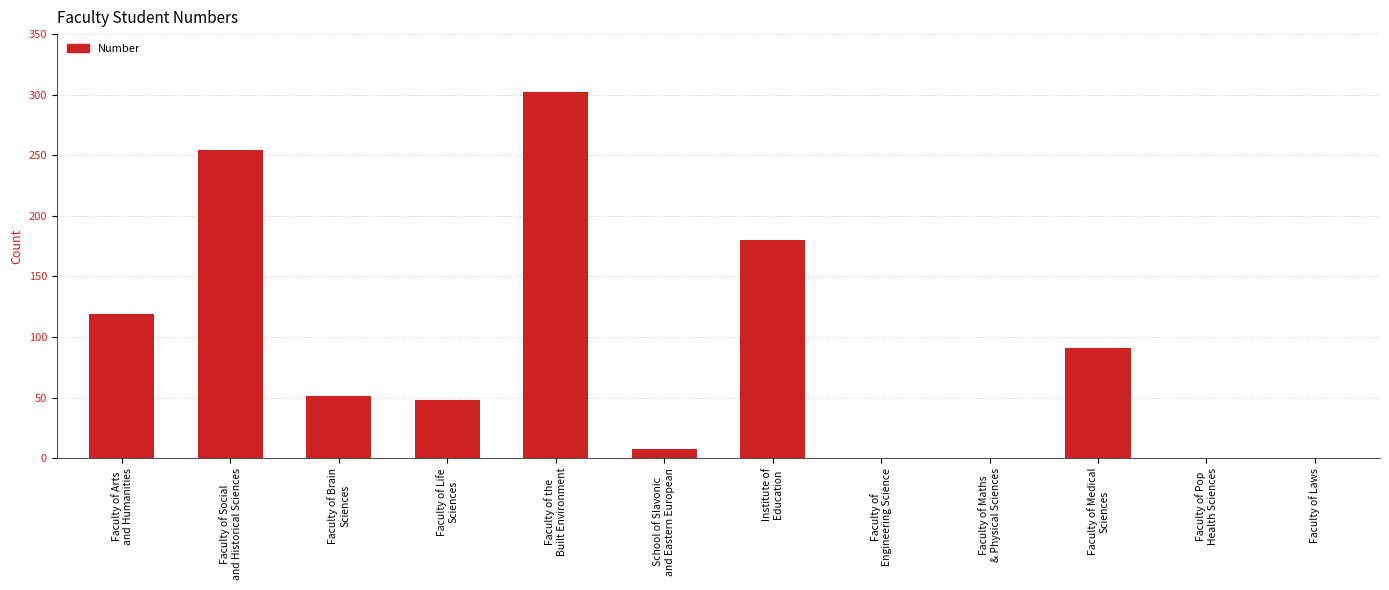

What is the greatest value displayed?

302